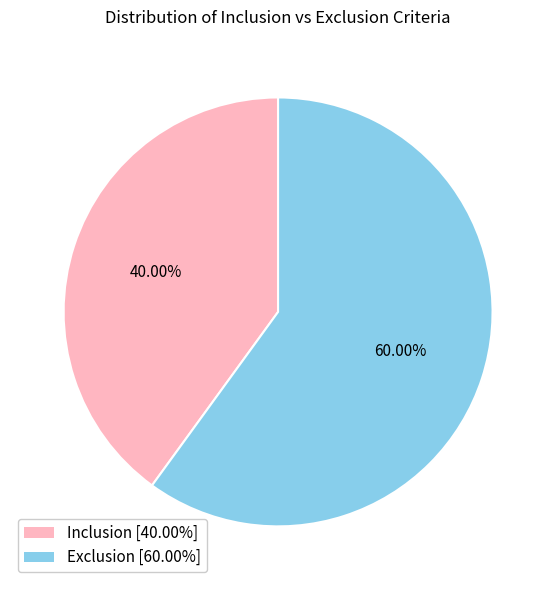

To the nearest percent, what is the combined percentage of Exclusion and Inclusion?

100%